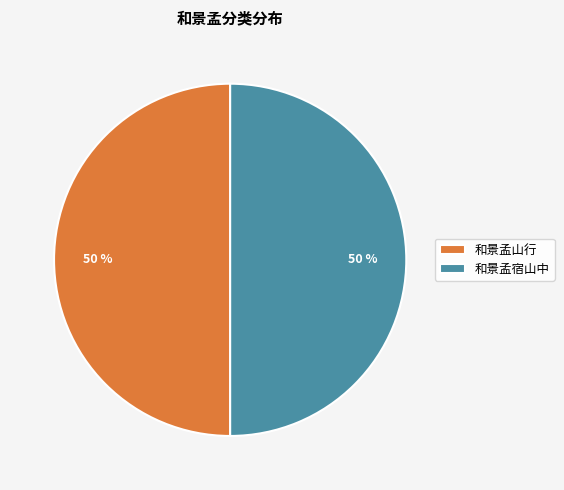

Approximately how many times larger is the value at 和景孟宿山中 compared to 和景孟山行?

1.0